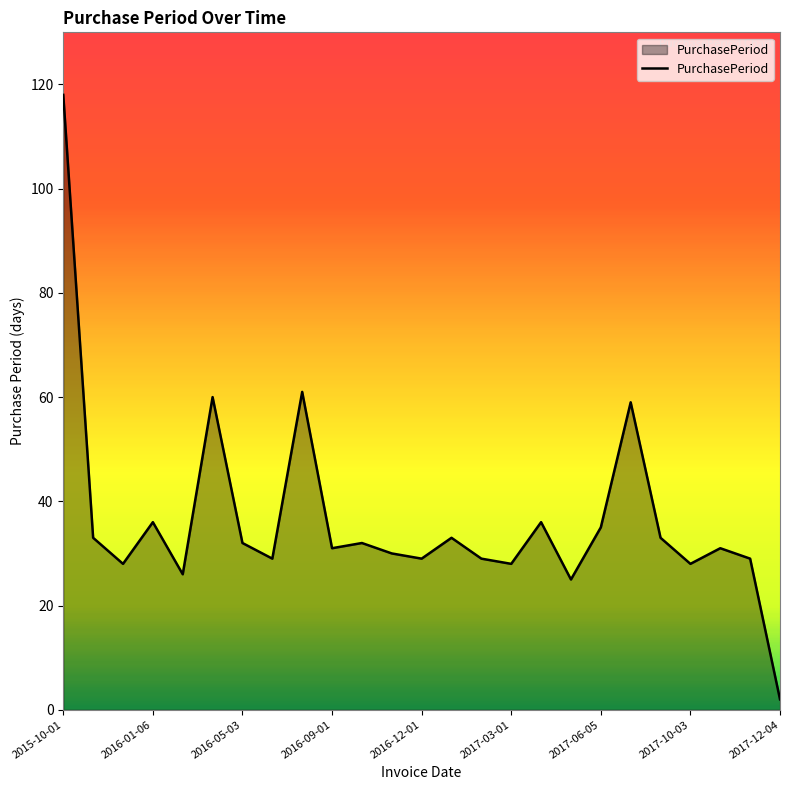

What is the difference between the maximum and minimum values?

116